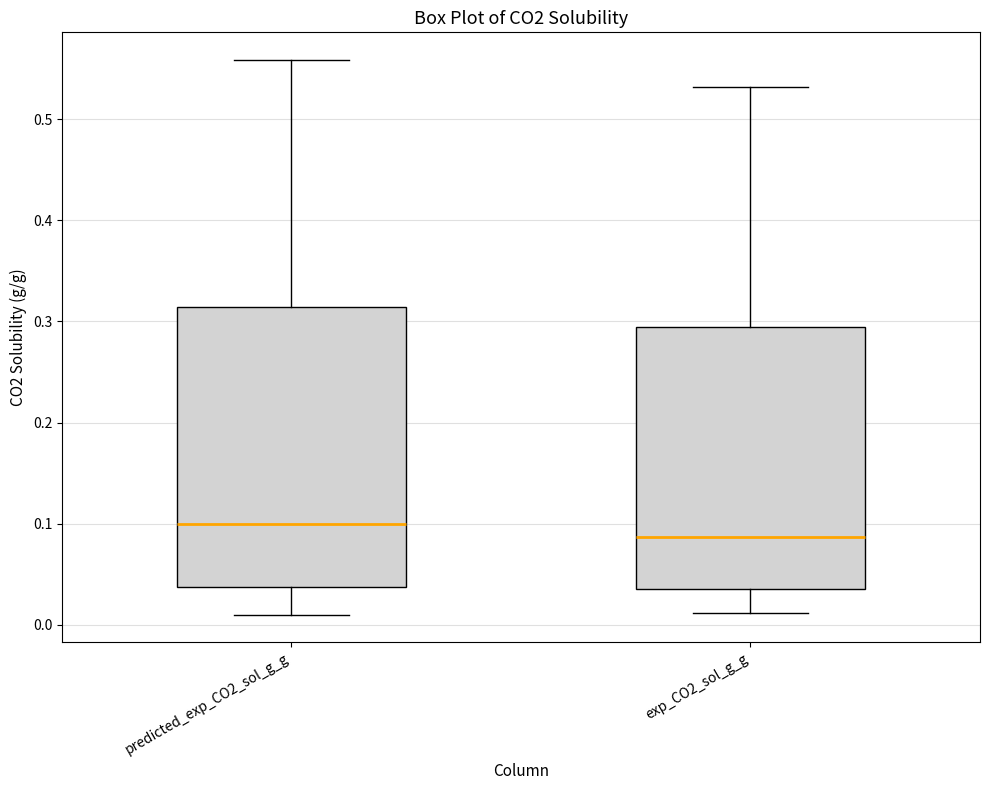

Which box's median line is the lowest?

exp_CO2_sol_g_g